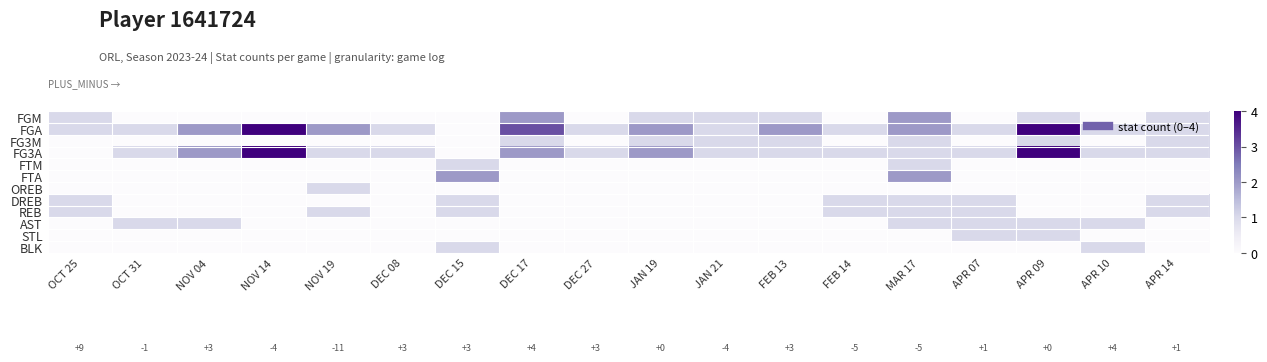

Between APR 14 and APR 09, which is larger?

APR 14